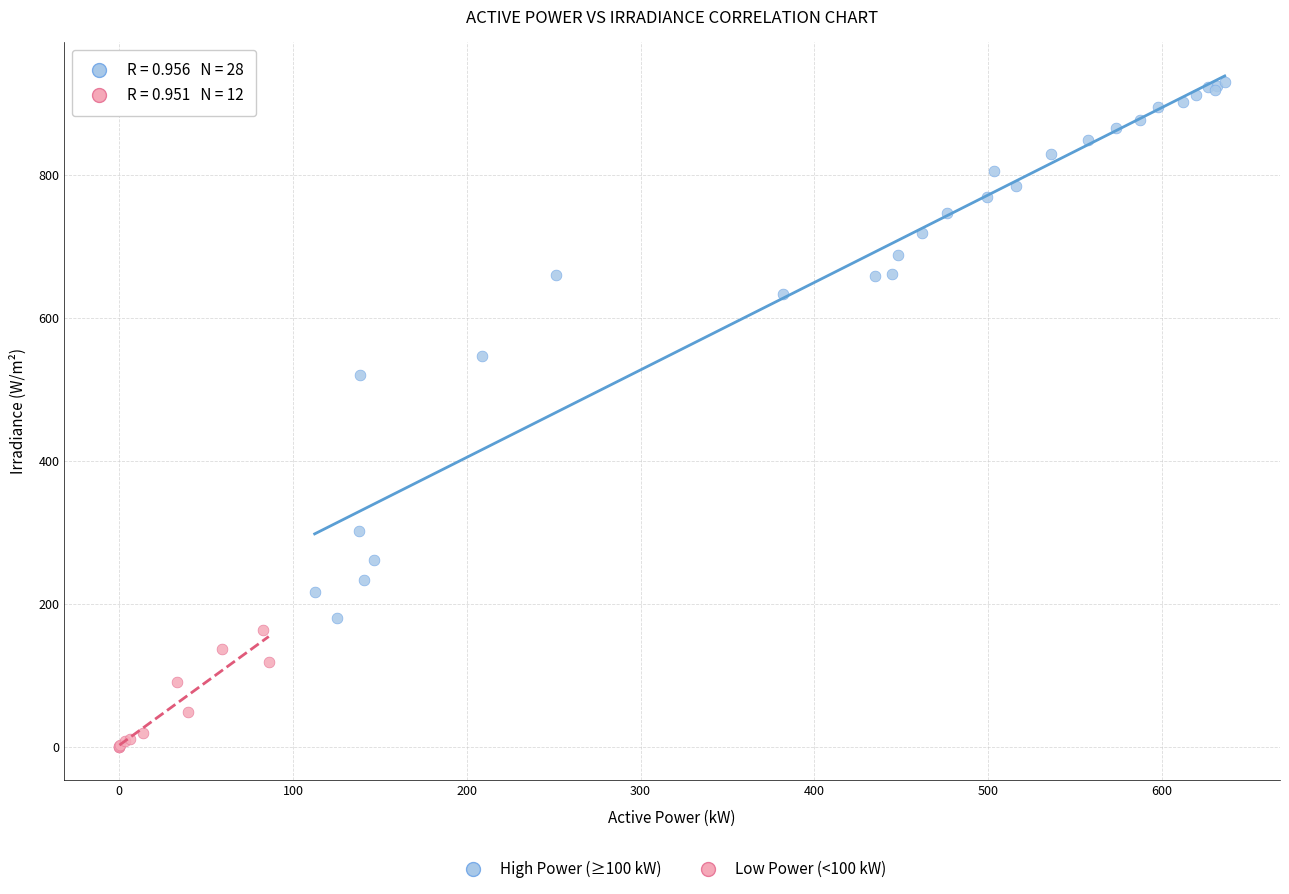

Which series reaches the minimum Y coordinate?

Low Power (<100 kW)